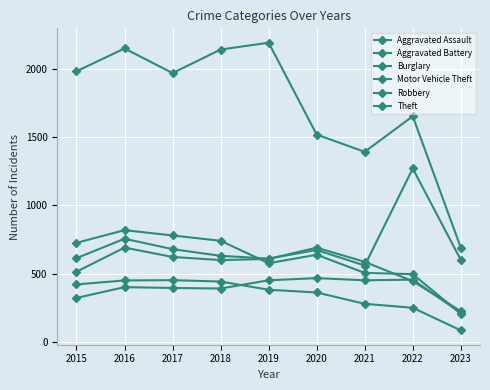

Where is Theft nearest to the value 1440?

2021